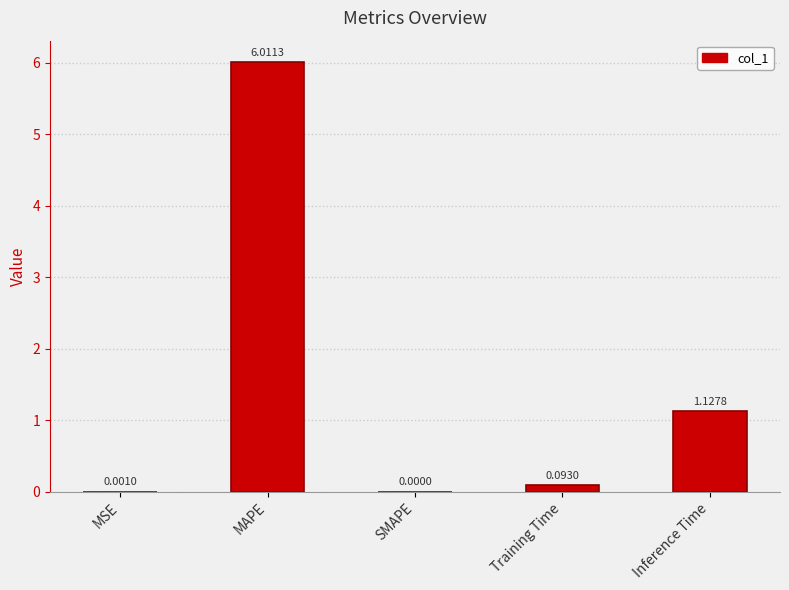

Between Inference Time and SMAPE, which is larger?

Inference Time